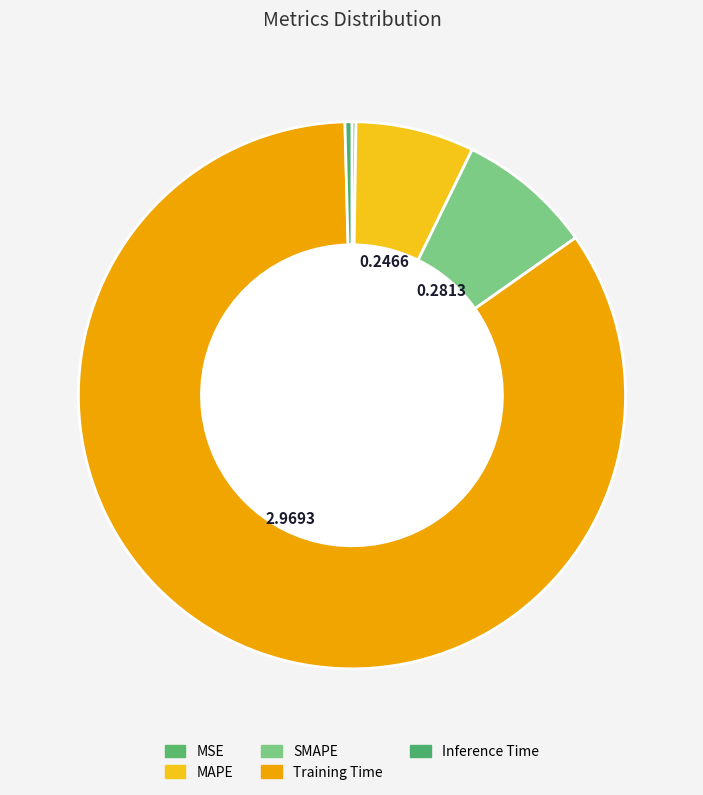

The SMAPE slice represents 8% of the pie. True or false?

True